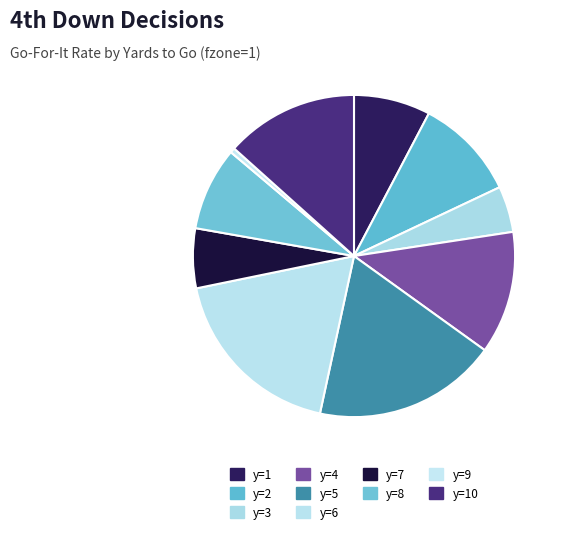

How many slices are in this pie chart?

10